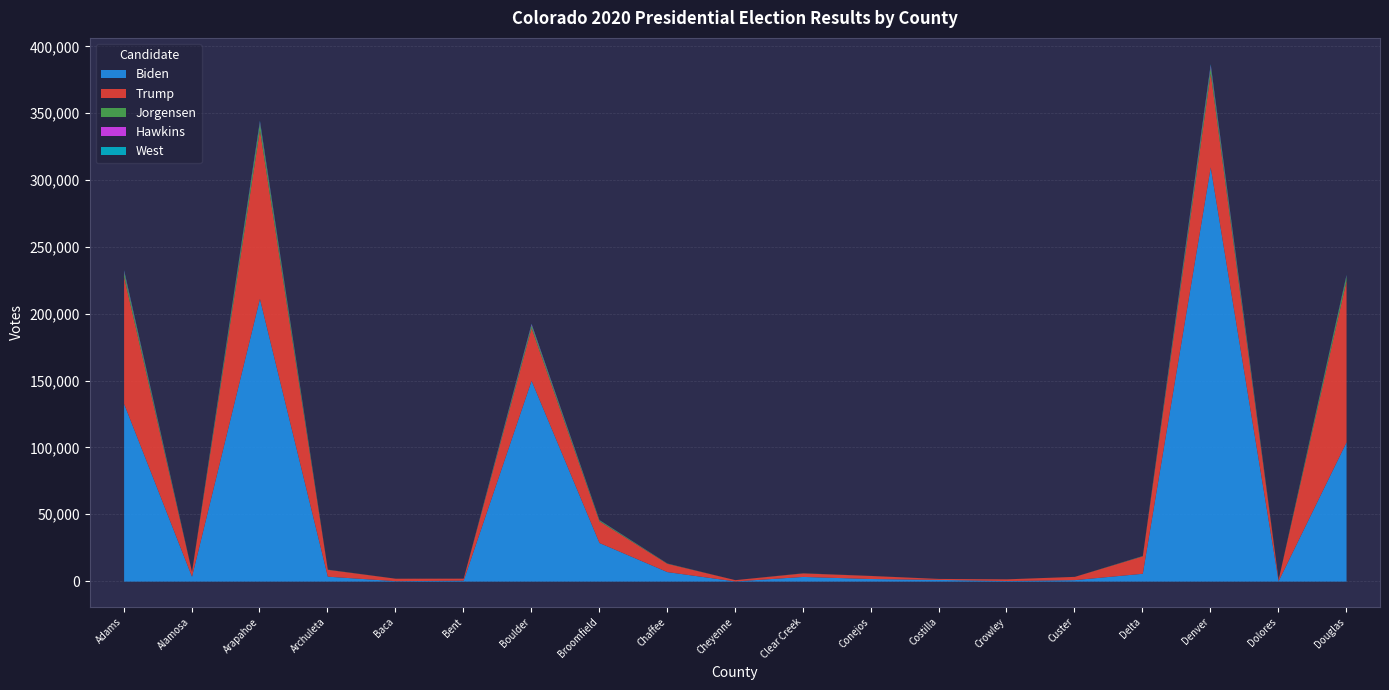

Between Bent and Custer, which series saw the biggest shift?

Trump